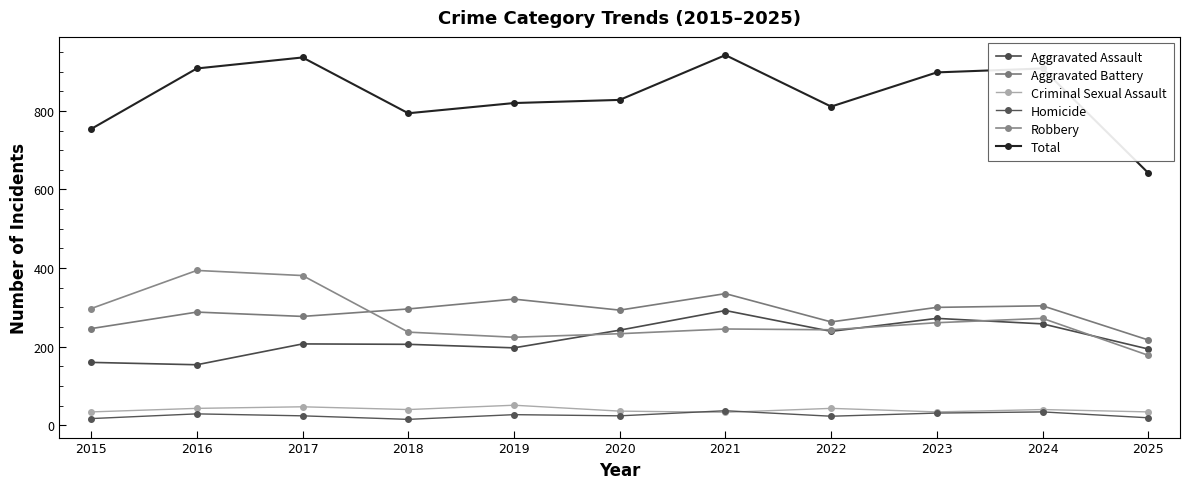

What are all the series names shown in the legend?

Aggravated Assault, Aggravated Battery, Criminal Sexual Assault, Homicide, Robbery, Total